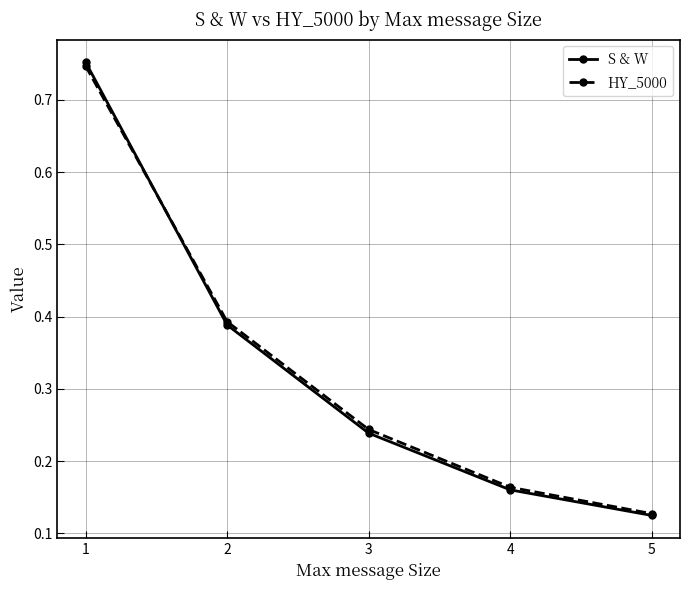

Count the HY_5000 values in the range 0 to 1.

5